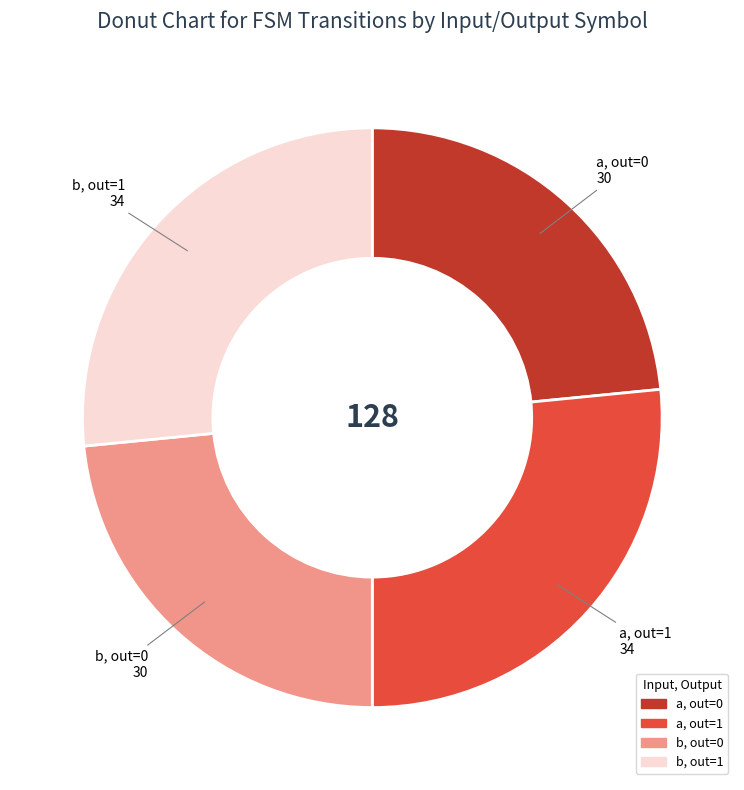

Which has a higher value, a, out=1 or b, out=0?

a, out=1